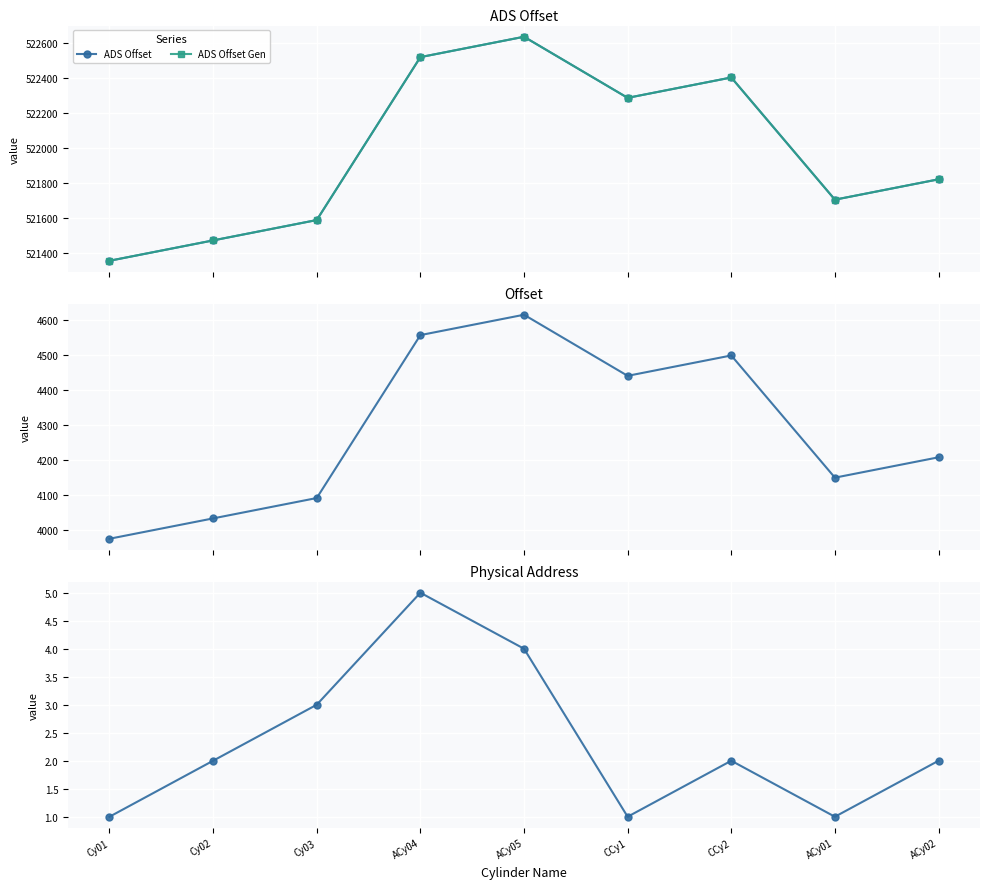

Reading left to right, what are all the values shown in this chart?

ADS Offset: Cy01=521358	Cy02=521474	Cy03=521590	ACy04=522518	ACy05=522634	CCy1=522286	CCy2=522402	ACy01=521706	ACy02=521822
ADS Offset Gen: Cy01=521358	Cy02=521474	Cy03=521590	ACy04=522518	ACy05=522634	CCy1=522286	CCy2=522402	ACy01=521706	ACy02=521822
Offset: Cy01=3976	Cy02=4034	Cy03=4092	ACy04=4556	ACy05=4614	CCy1=4440	CCy2=4498	ACy01=4150	ACy02=4208
Physical Address: Cy01=1	Cy02=2	Cy03=3	ACy04=5	ACy05=4	CCy1=1	CCy2=2	ACy01=1	ACy02=2